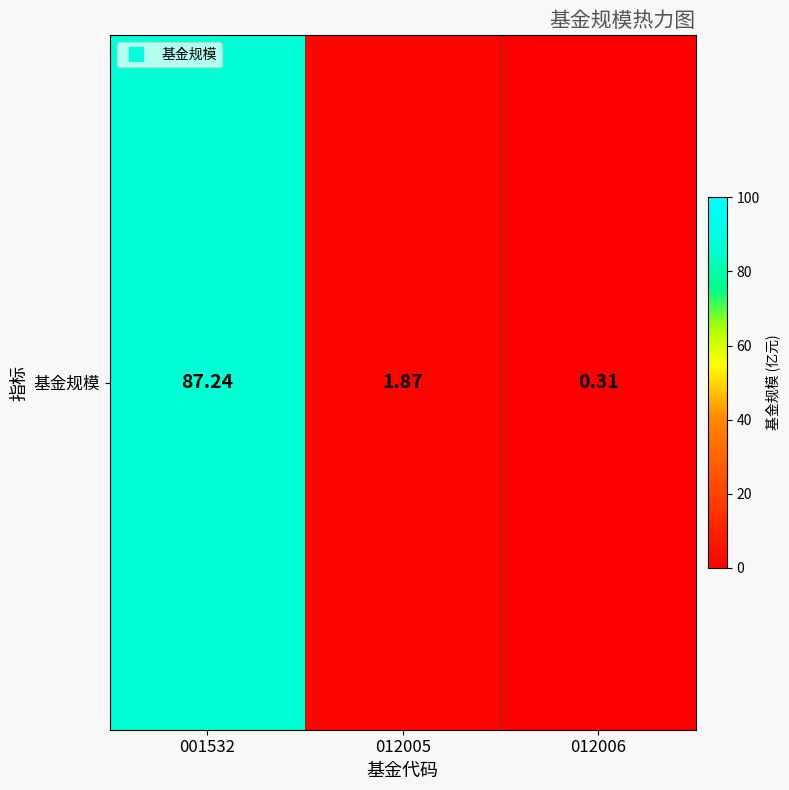

Rank the categories by value from lowest to highest.

012006, 012005, 001532